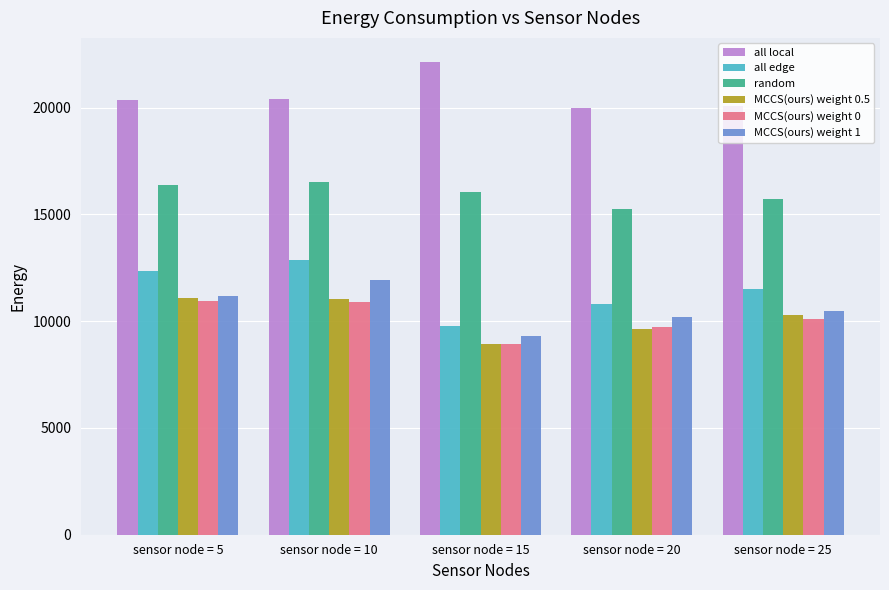

What is the minimum value shown in the chart?

8918.9